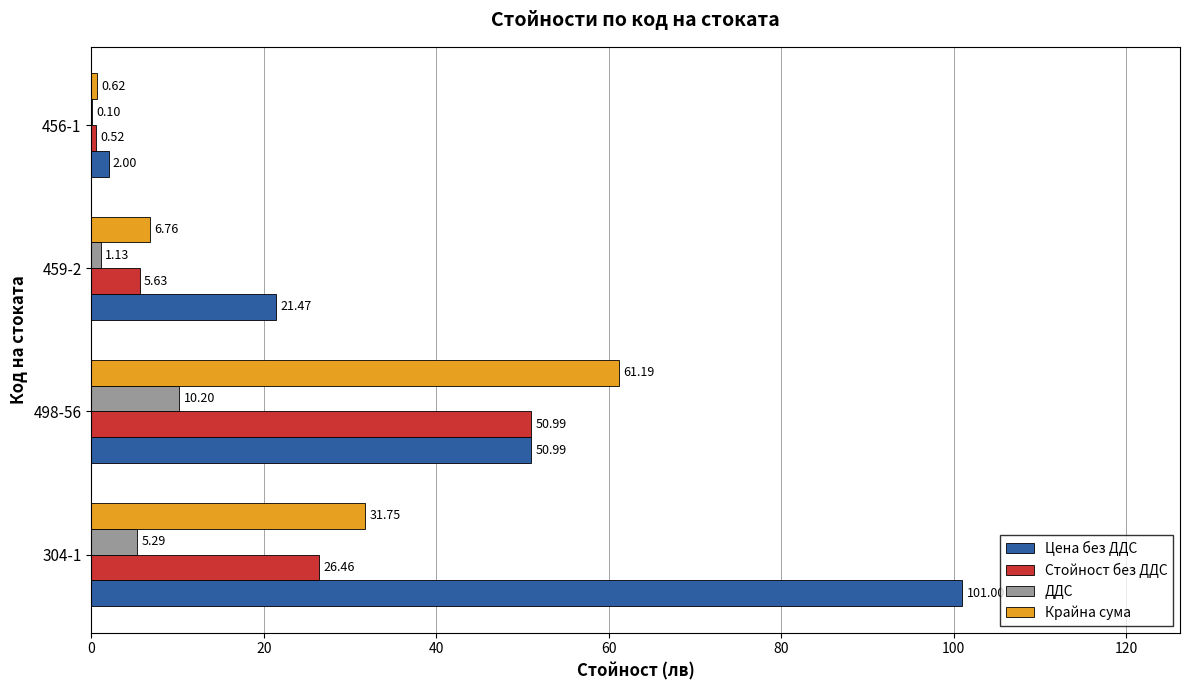

What is the sum of the Крайна сума values at 459-2 and 304-1?

38.5